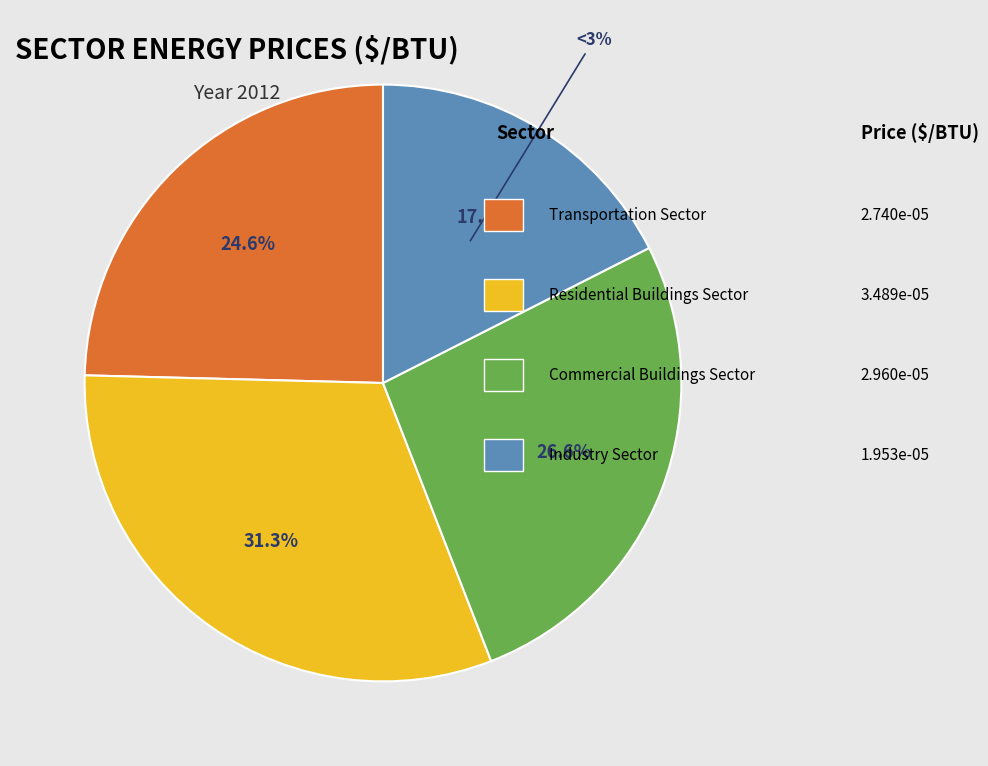

Combined, do Residential Buildings Sector and Commercial Buildings Sector account for over 50%?

Yes